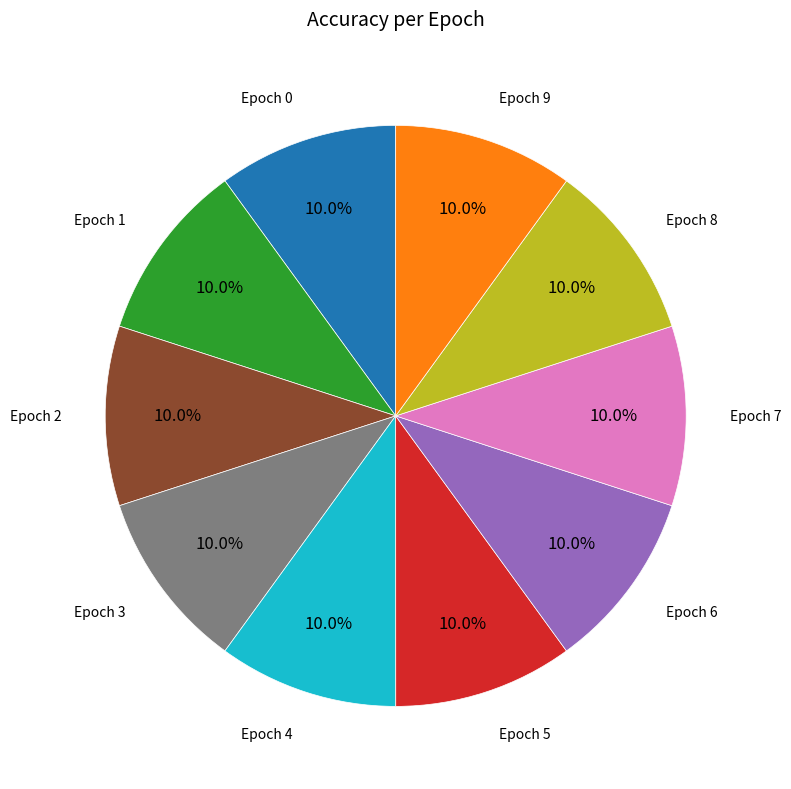

How many segments does this pie chart have?

10